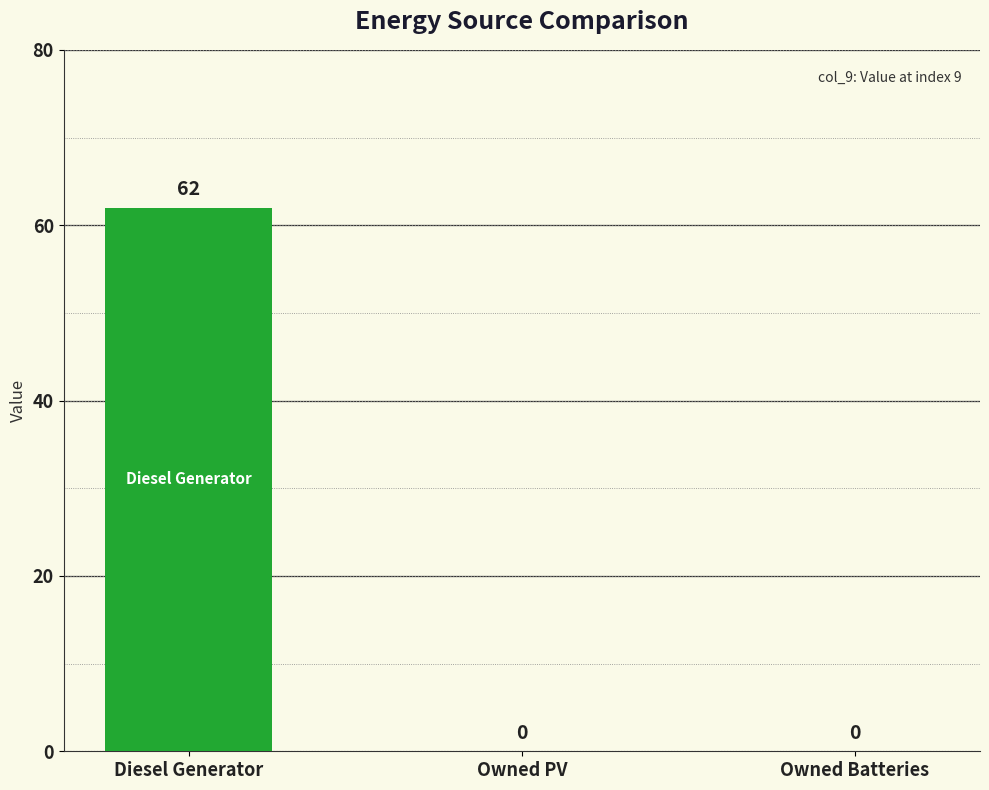

The value at Owned Batteries is 0. True or false?

True